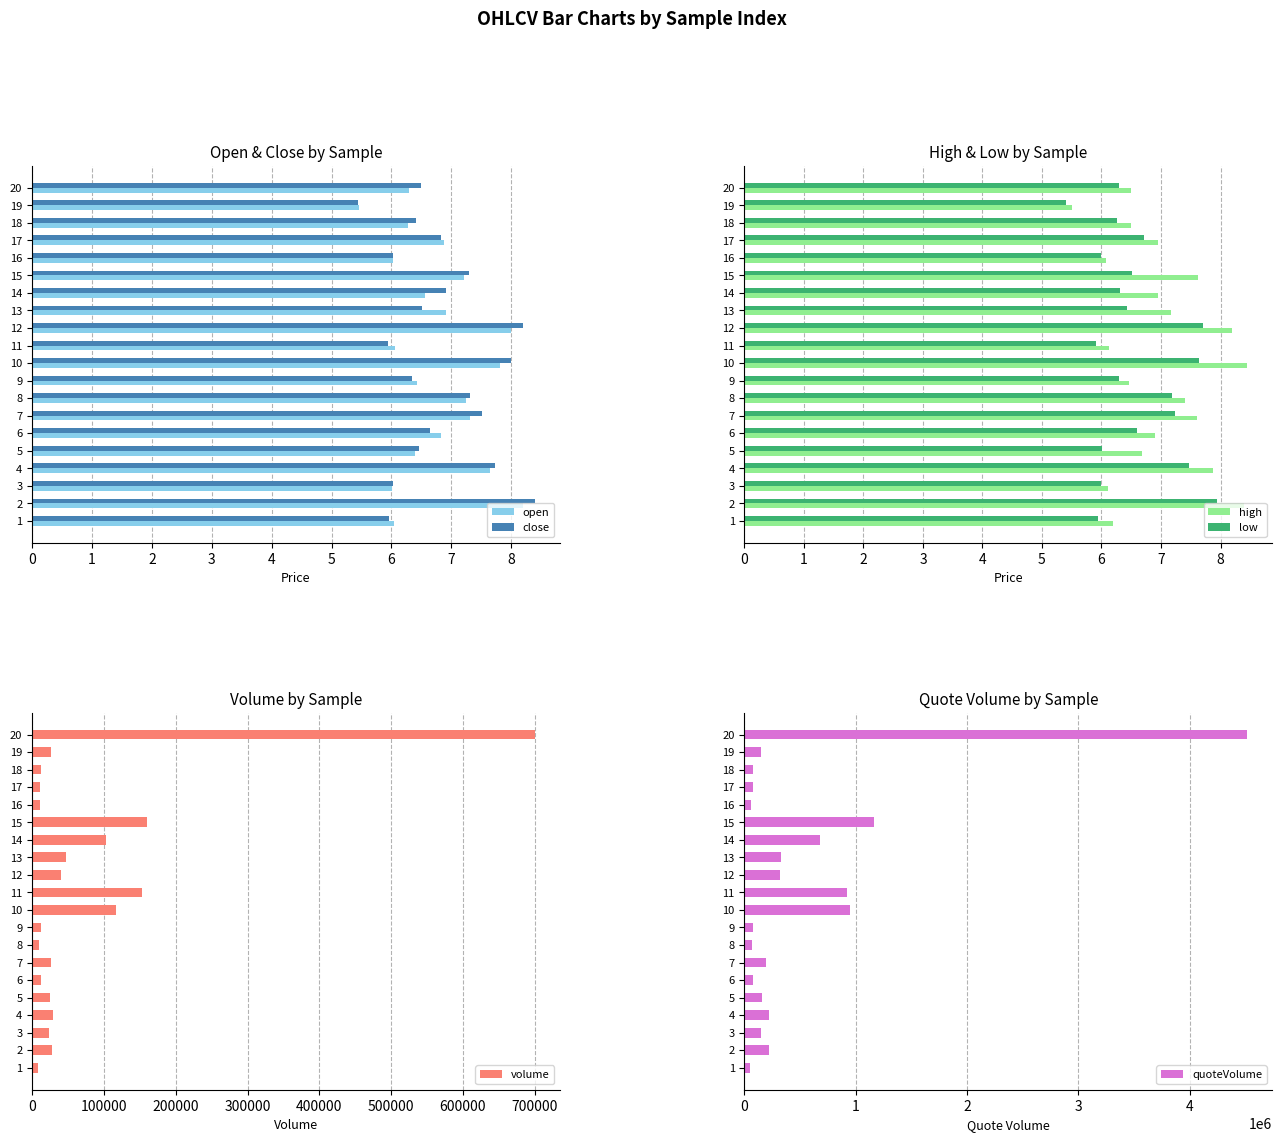

What is the average value of the low series?

6.6